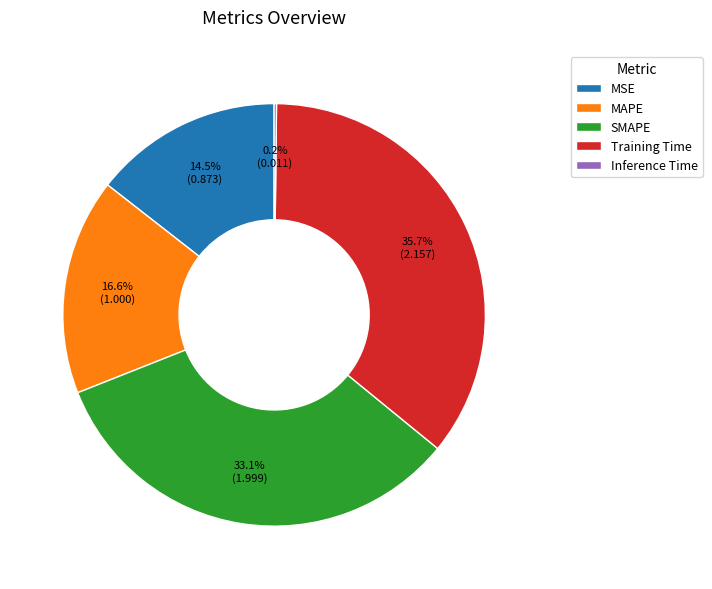

Which slice is the largest?

Training Time